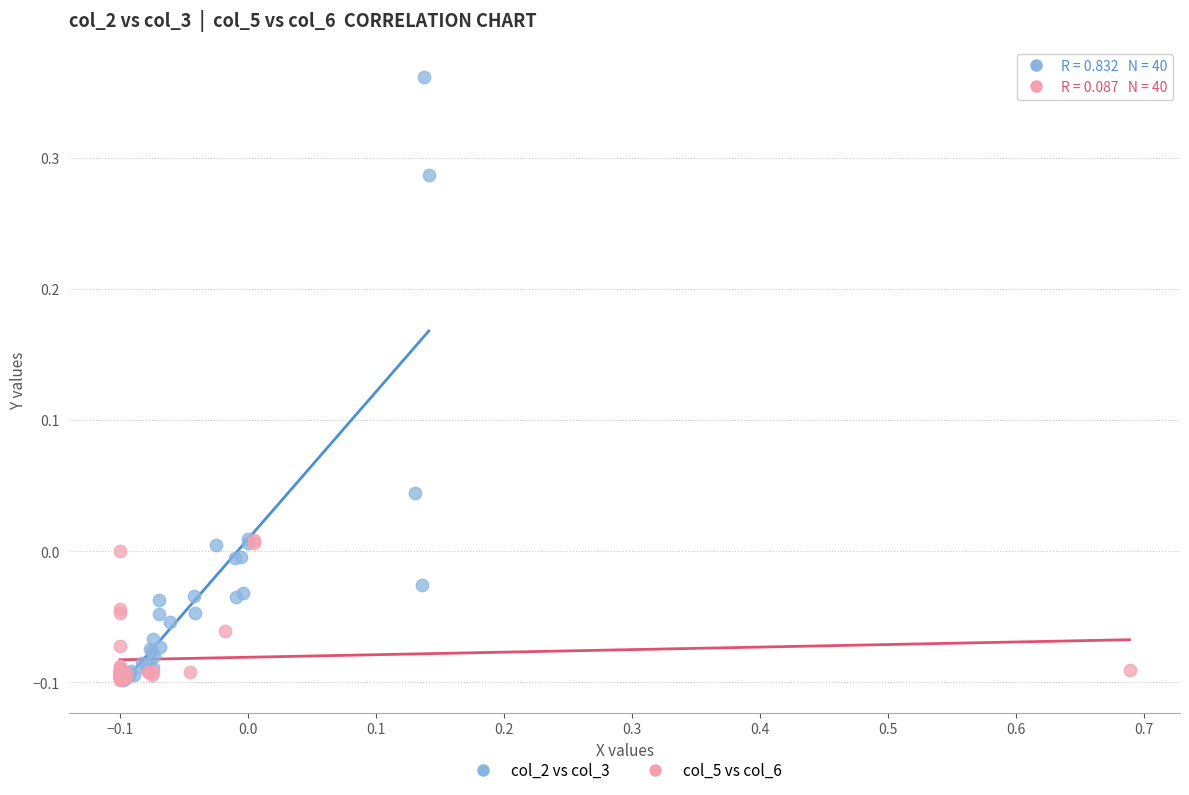

Which series has the widest spread of Y values?

col_2 vs col_3